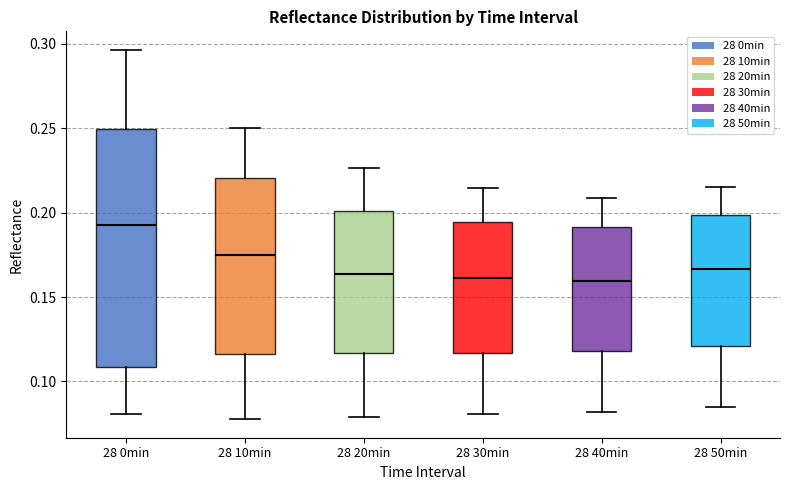

Reading left to right, read every box against the y-axis: the position of its median line, the range the box covers, and the ends of its whiskers. The values are not printed on the chart, so give them approximately, as read against the axis.

28 0min: median 0.195, box 0.110 to 0.250, whiskers 0.080 to 0.295
28 10min: median 0.175, box 0.115 to 0.220, whiskers 0.080 to 0.250
28 20min: median 0.165, box 0.115 to 0.200, whiskers 0.080 to 0.225
28 30min: median 0.160, box 0.115 to 0.195, whiskers 0.080 to 0.215
28 40min: median 0.160, box 0.120 to 0.190, whiskers 0.080 to 0.210
28 50min: median 0.165, box 0.120 to 0.200, whiskers 0.085 to 0.215